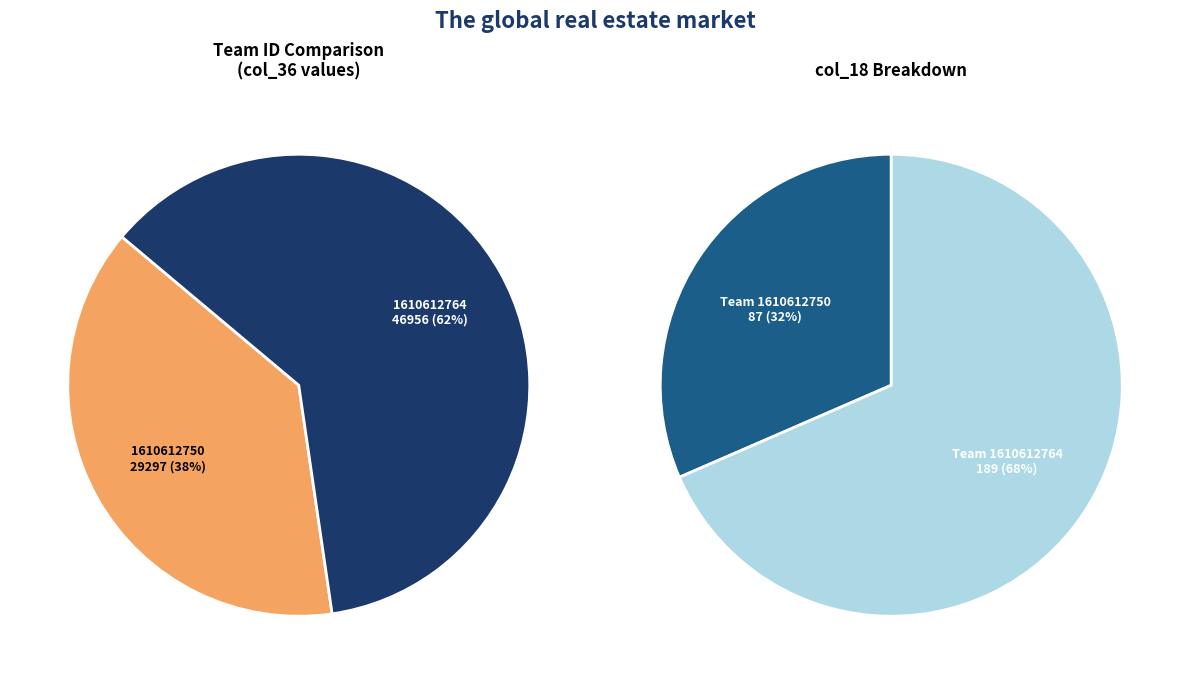

The 1610612764 slice represents 42% of the pie. True or false?

False